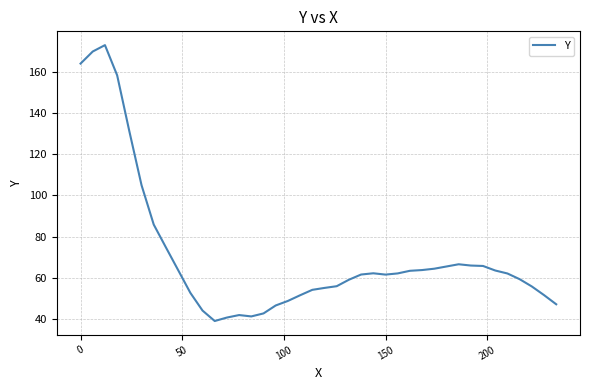

What is the smallest value displayed?

38.9